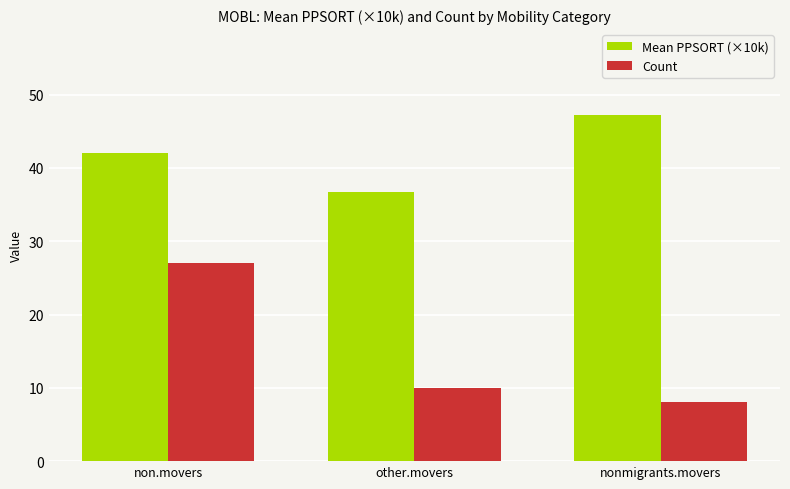

How many groups of bars are there?

3